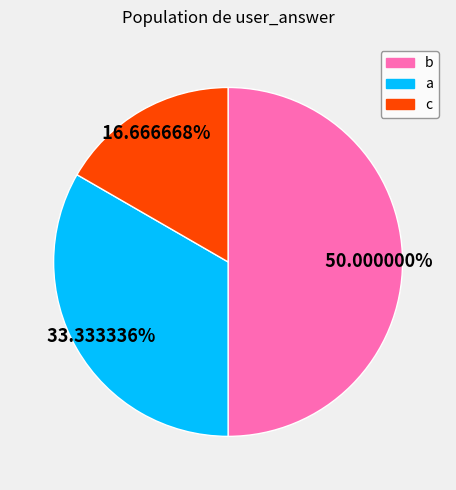

Does a represent more than half of the total?

No